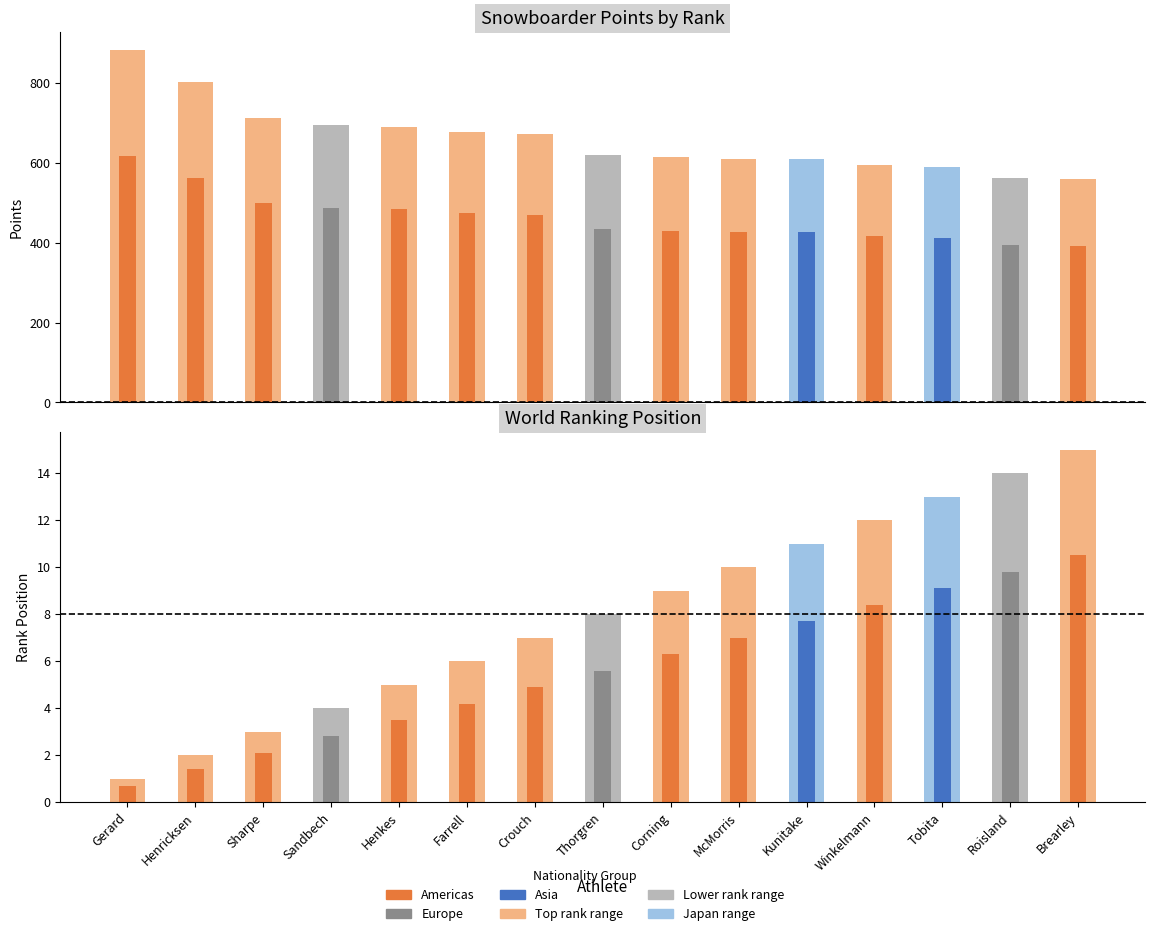

Is the value of position at Brearley greater than the value of points at Sandbech?

No